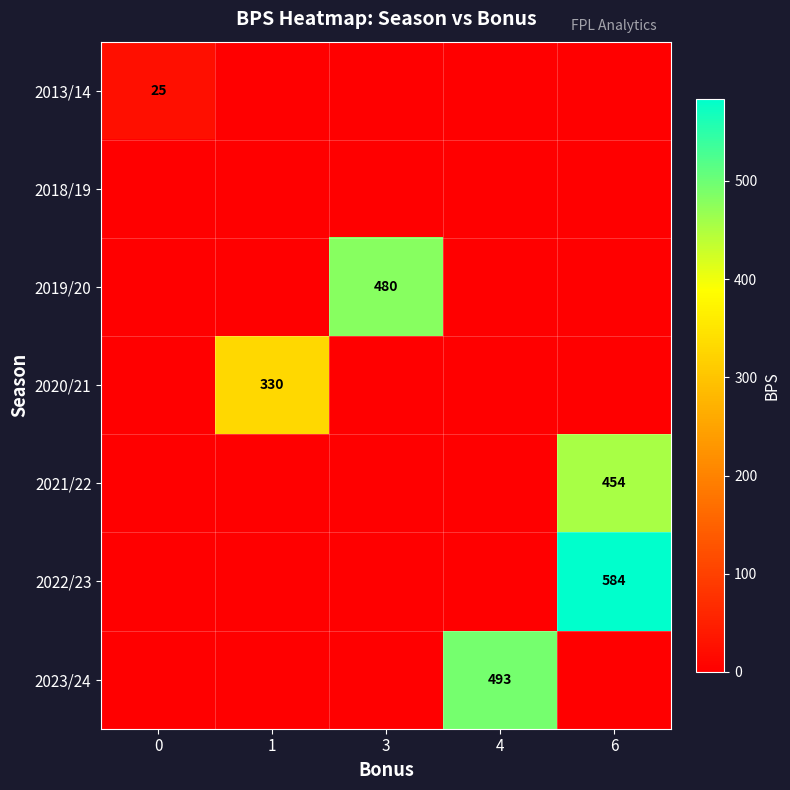

The 2021/22 series shows 454 at 6. True or false?

True